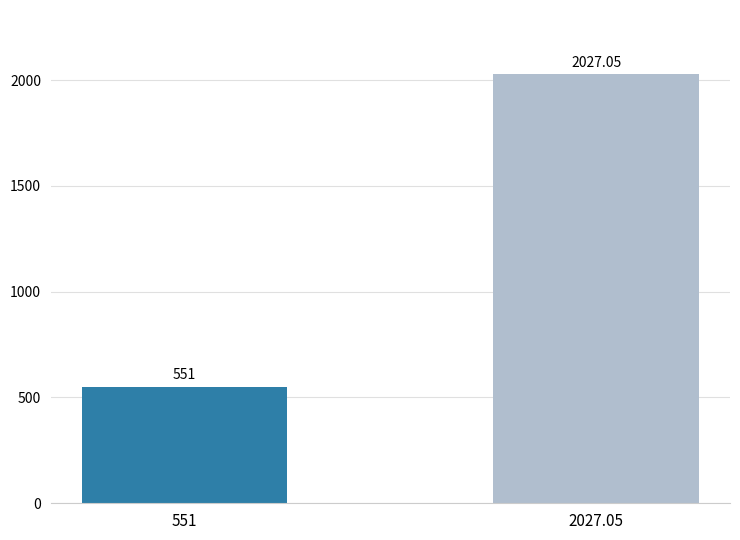

List the labels in order of value, largest first.

2027.05, 551